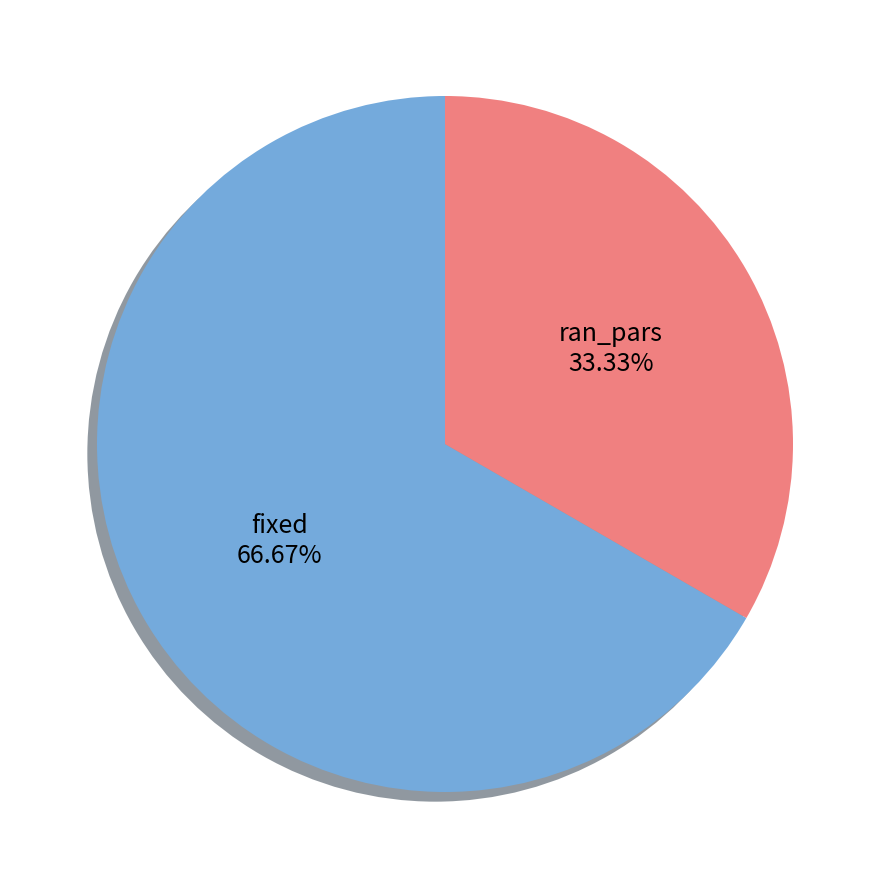

Which category accounts for the majority?

fixed